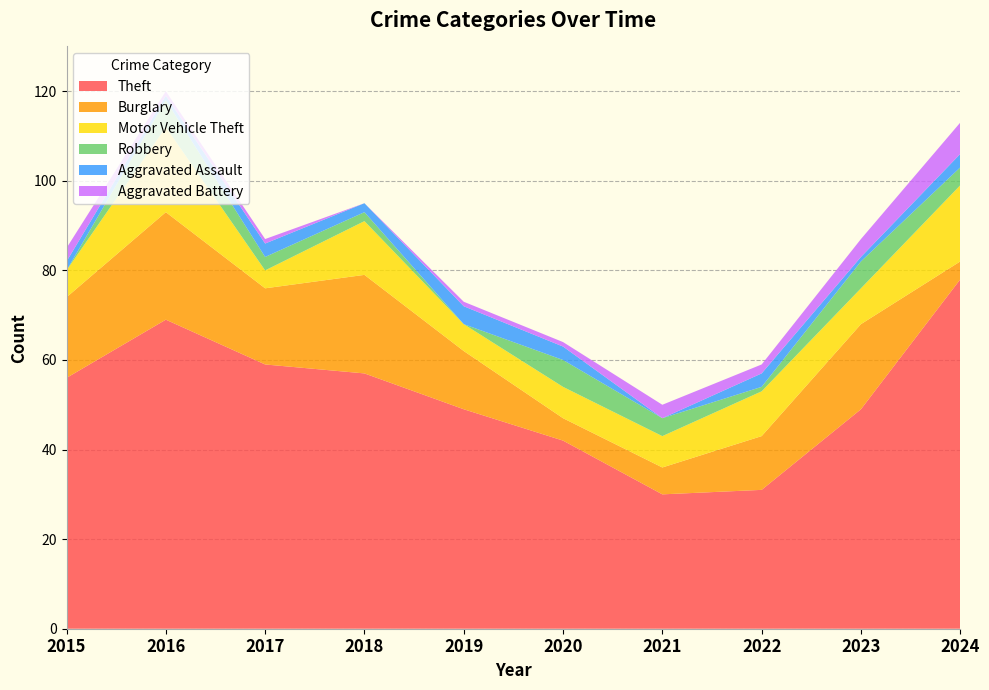

Reading right to left, extract all data points from this chart.

Theft: 2024=78	2023=49	2022=31	2021=30	2020=42	2019=49	2018=57	2017=59	2016=69	2015=56
Burglary: 2024=4	2023=19	2022=12	2021=6	2020=5	2019=13	2018=22	2017=17	2016=24	2015=18
Motor Vehicle Theft: 2024=17	2023=8	2022=10	2021=7	2020=7	2019=6	2018=12	2017=4	2016=19	2015=6
Robbery: 2024=4	2023=6	2022=1	2021=4	2020=6	2019=0	2018=2	2017=3	2016=6	2015=0
Aggravated Assault: 2024=3	2023=1	2022=3	2021=0	2020=3	2019=4	2018=2	2017=3	2016=1	2015=2
Aggravated Battery: 2024=7	2023=4	2022=2	2021=3	2020=1	2019=1	2018=0	2017=1	2016=1	2015=3